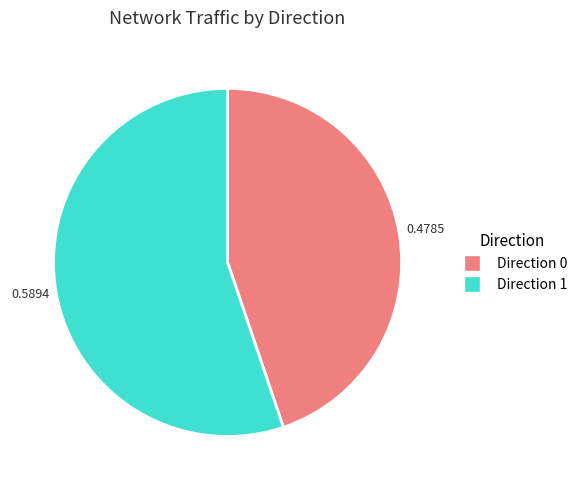

Is there a majority slice in this chart?

Yes